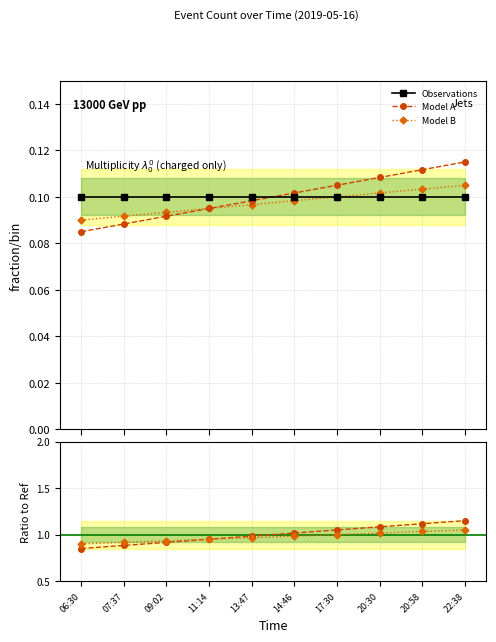

What is the greatest value displayed?

1.1